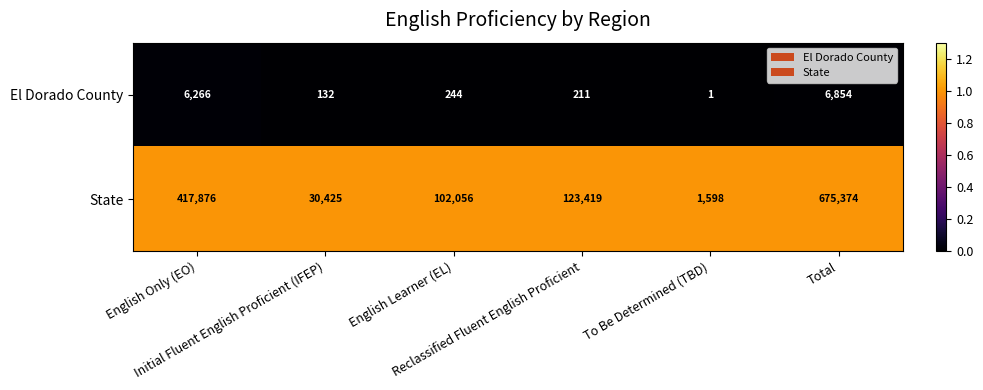

What is the difference between the second highest and second lowest values in the State series?

387451